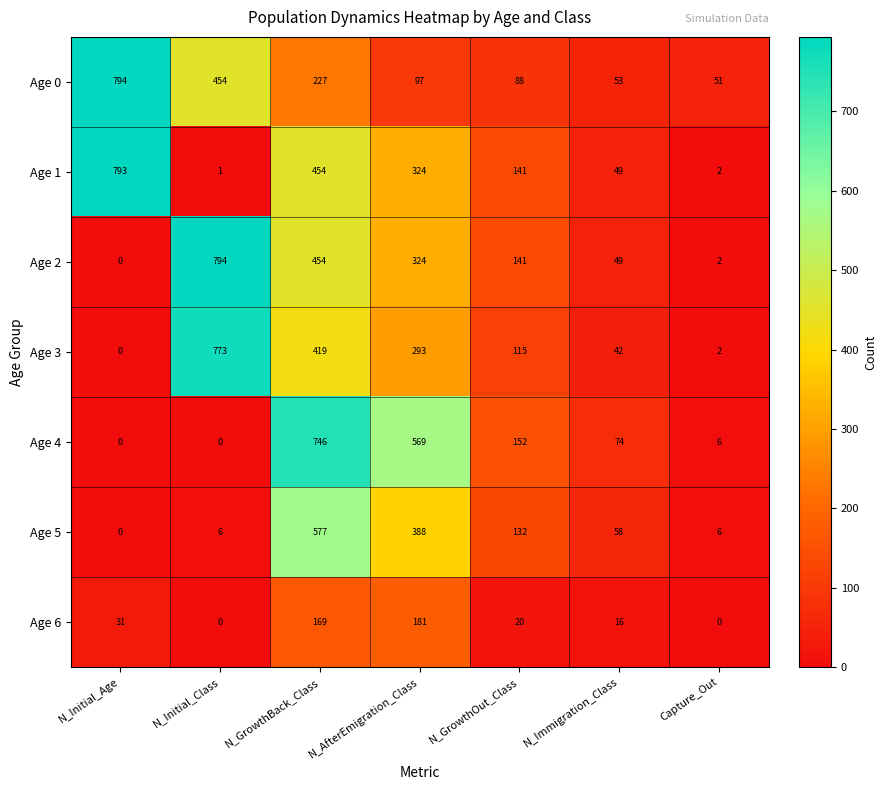

How many data points does each series have?

7